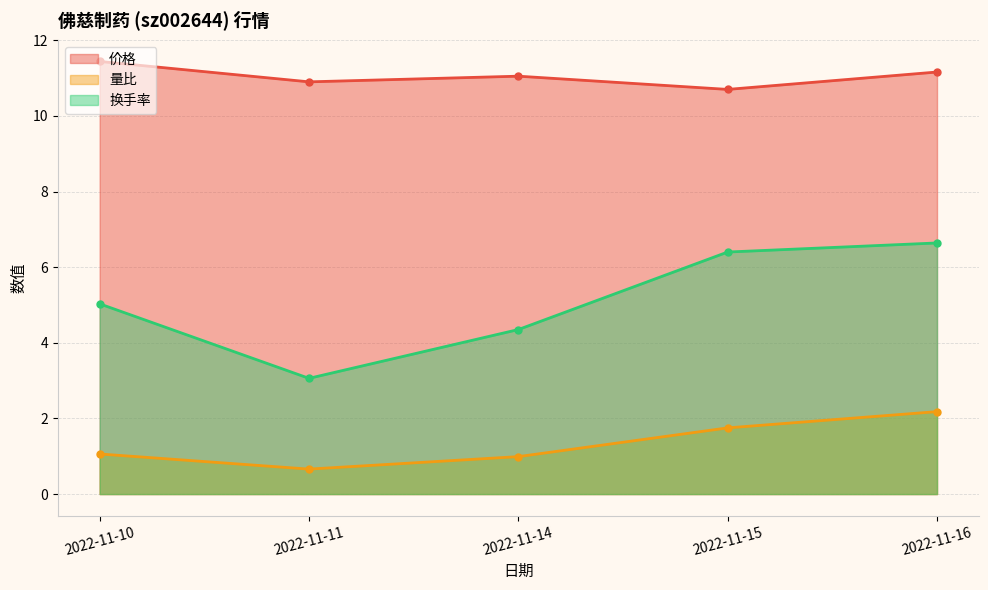

Which series has the largest total across all categories?

价格